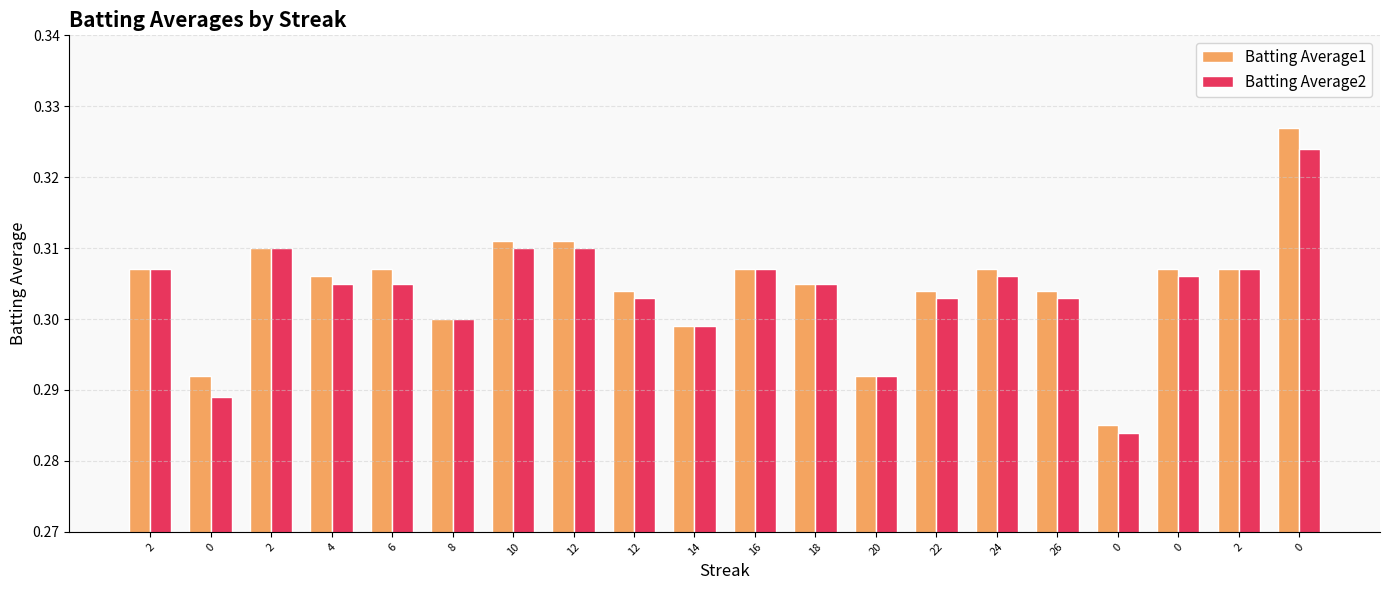

List the series in order of their overall mean, highest first.

Batting Average1, Batting Average2